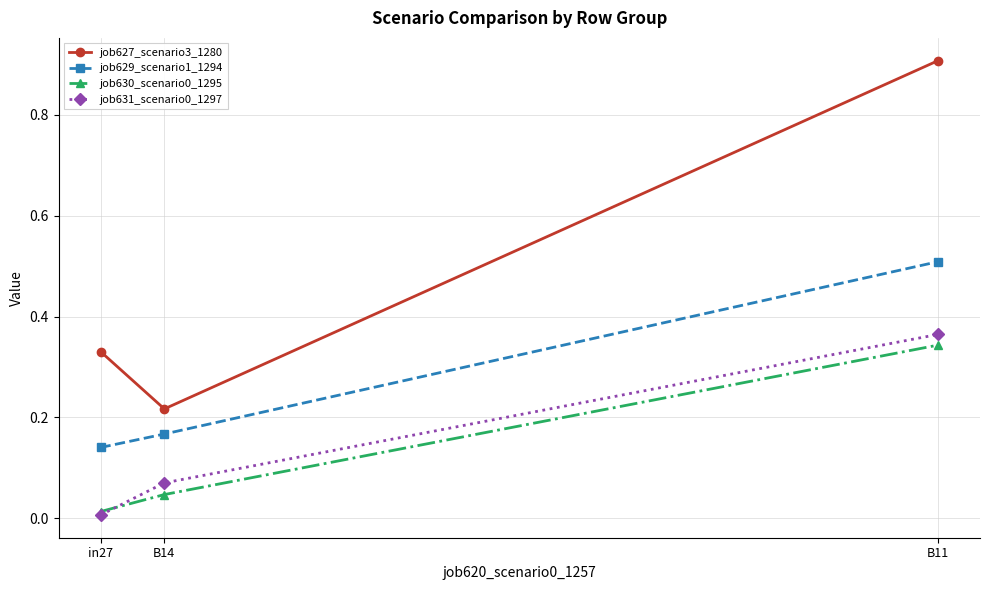

What is the label of the 3rd point from the right?

in27